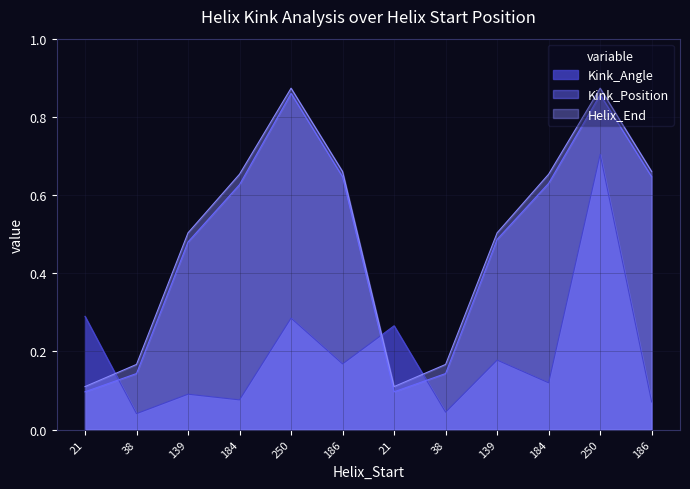

How many series are shown in this chart?

3